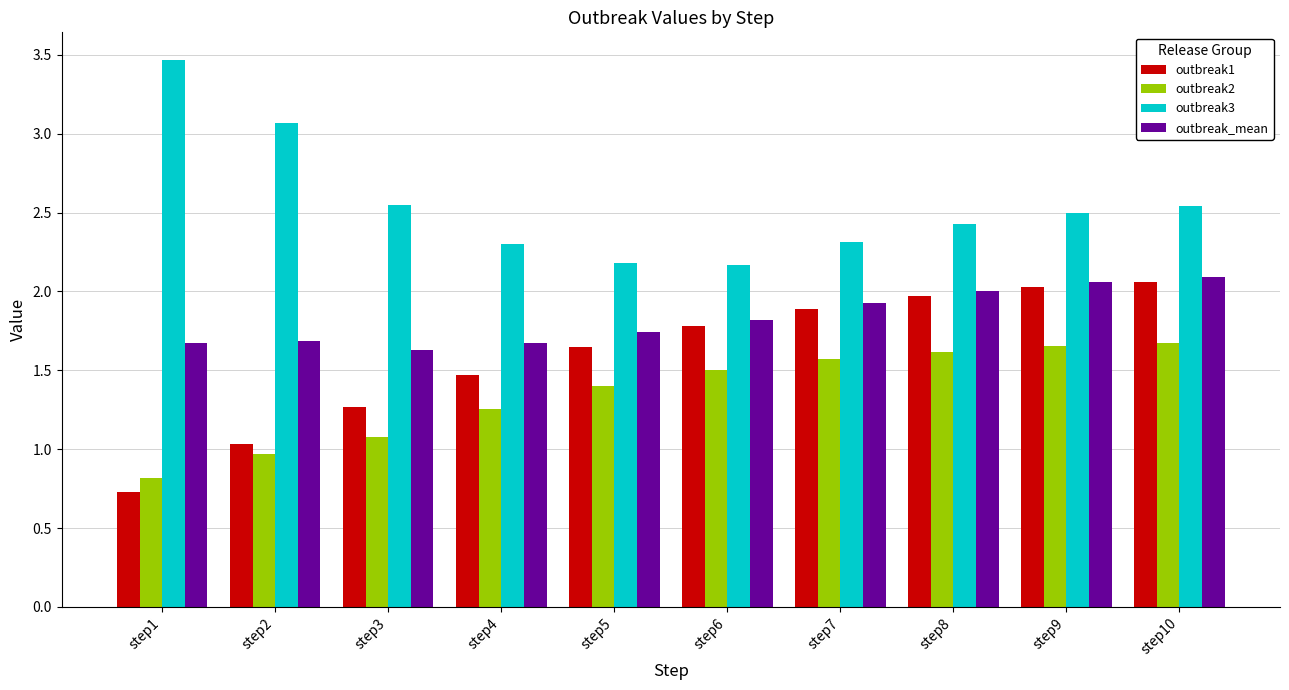

Which series has the largest total across all categories?

outbreak3